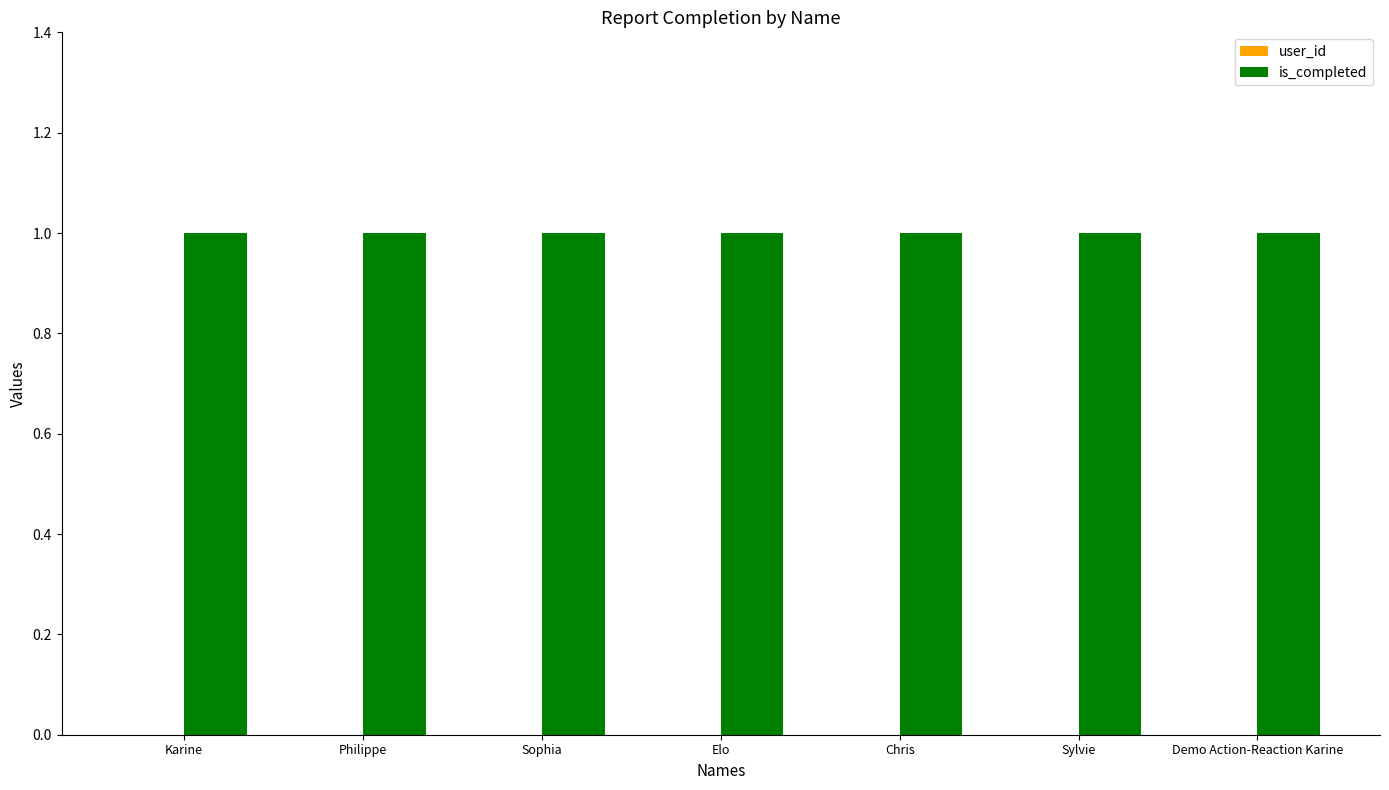

Are the bars horizontal?

No